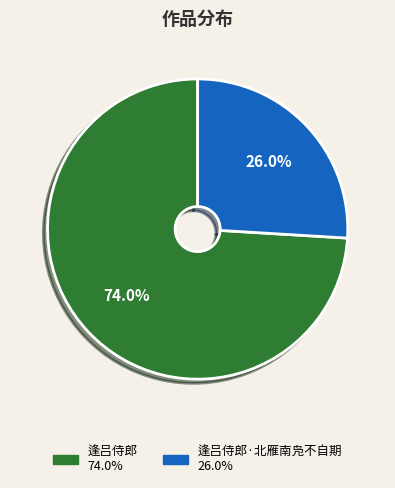

To the nearest percent, what is the average slice percentage?

50%